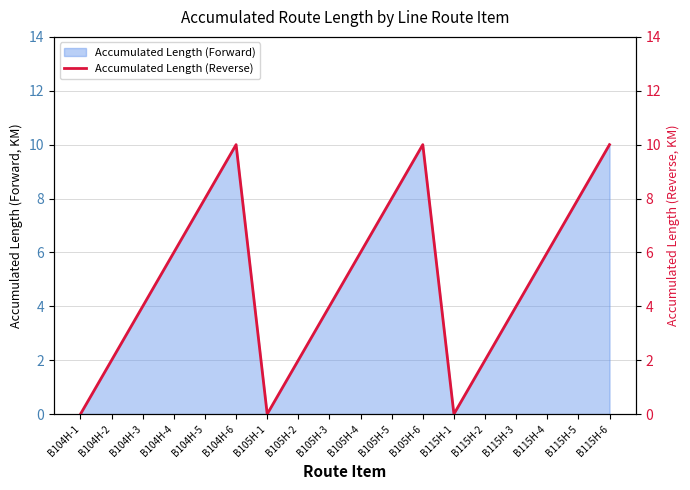

What position from the left is B115H-3?

15